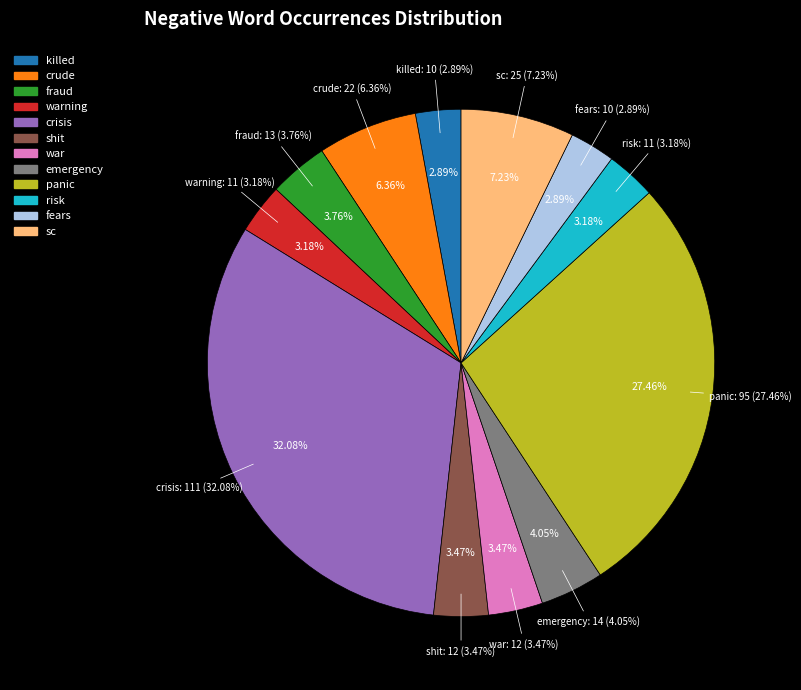

What portion of the pie excludes panic?

72.5%